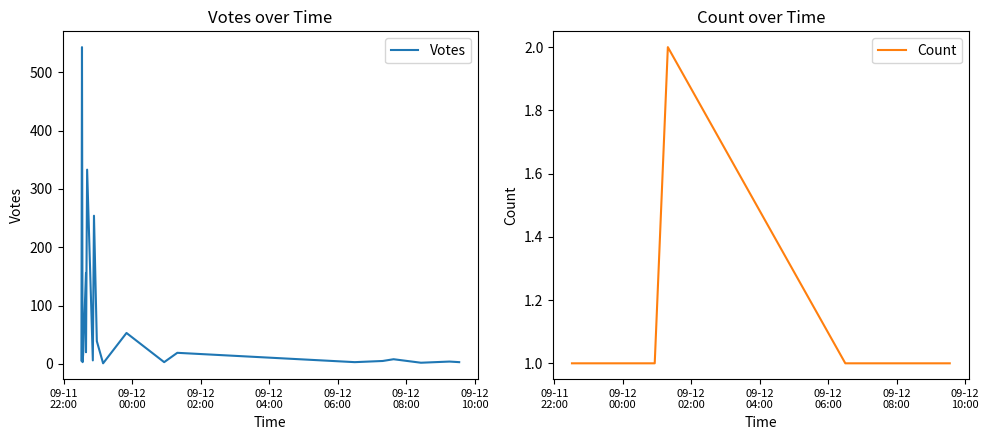

True or false: Votes and Count cross at least once.

False